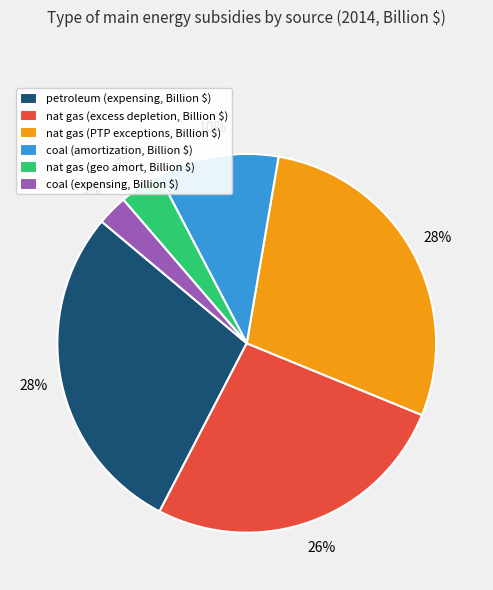

Is there a majority slice in this chart?

No